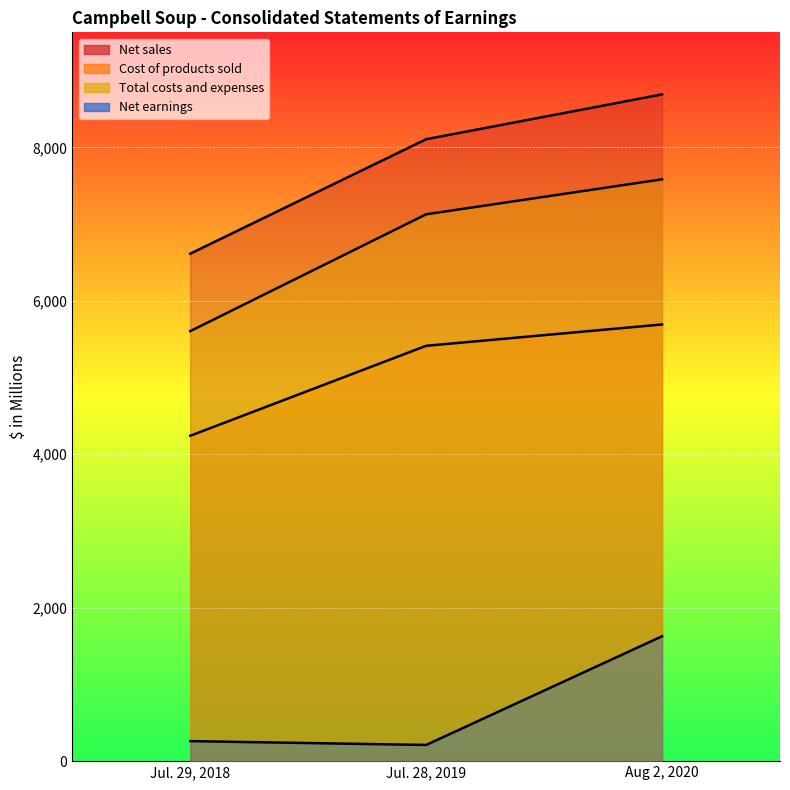

The value of Total costs and expenses at Jul. 28, 2019 is 12048. True or false?

False